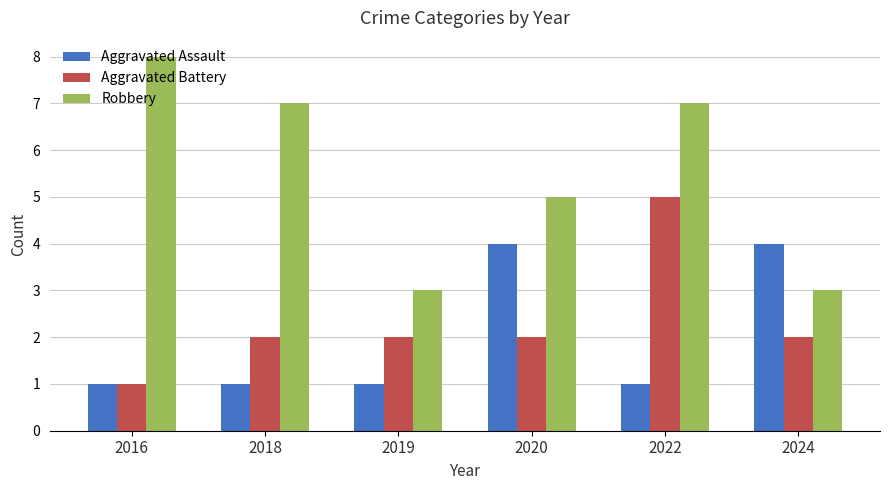

Which category has the highest value across all series?

2016